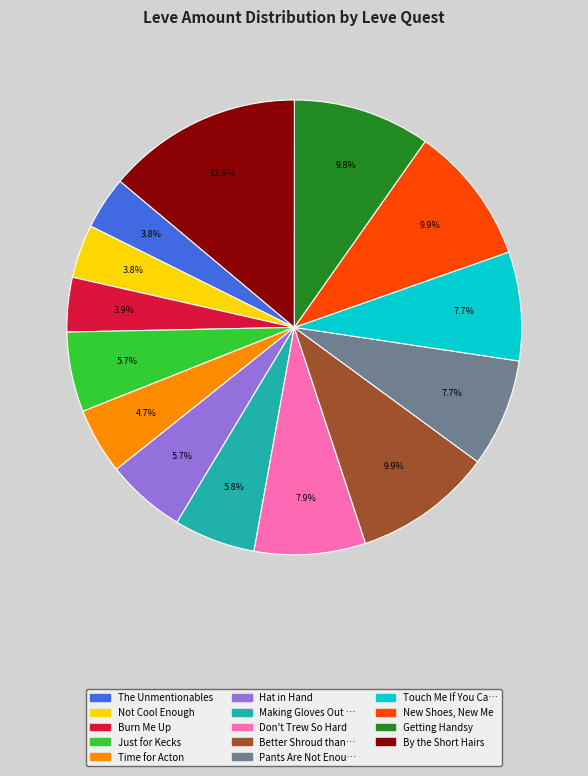

Does any single category account for the majority?

No